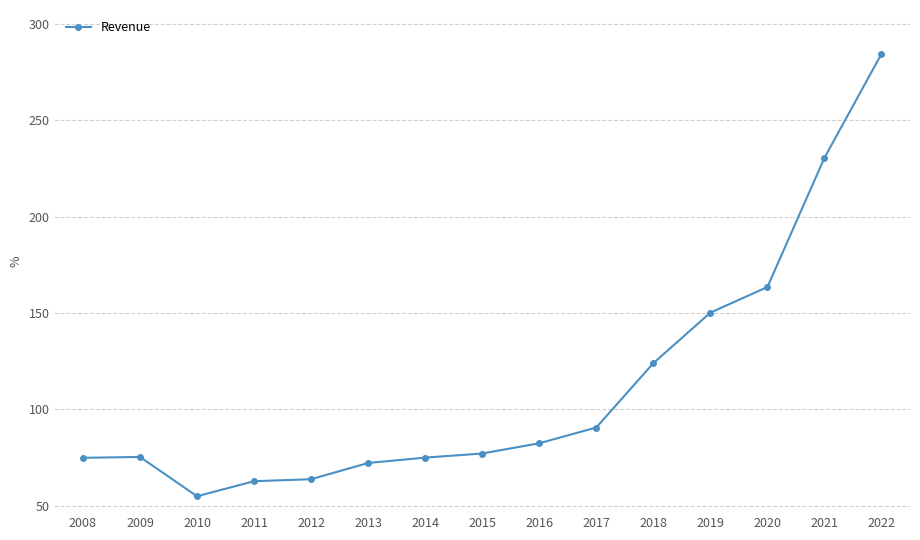

The chart shows a value of 118.6 at 2016. True or false?

False